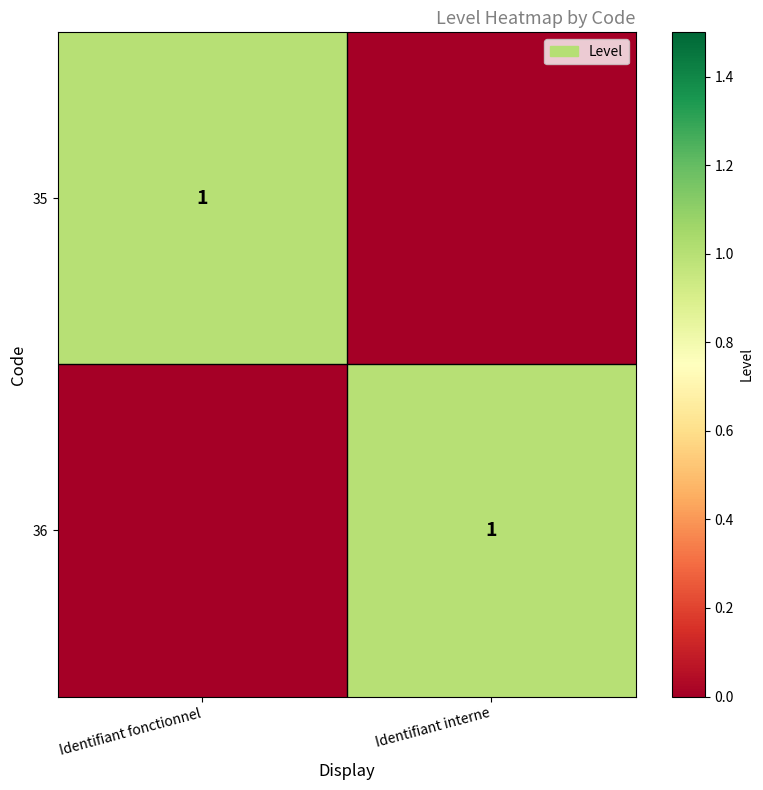

True or false: 36 has a value of 1 at Identifiant interne.

True